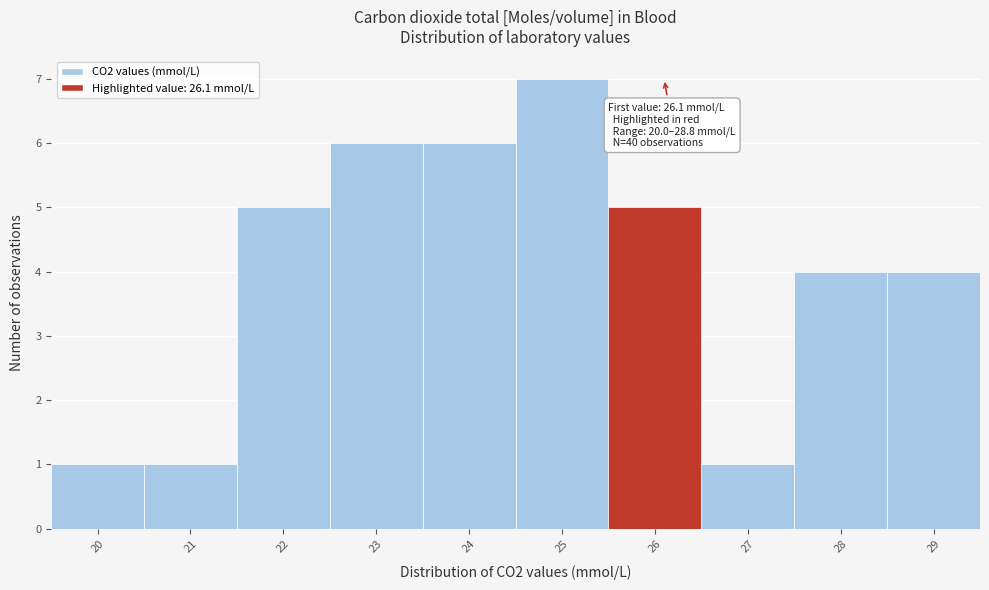

Which range on the x-axis has the tallest bar?

24.5 to 25.5